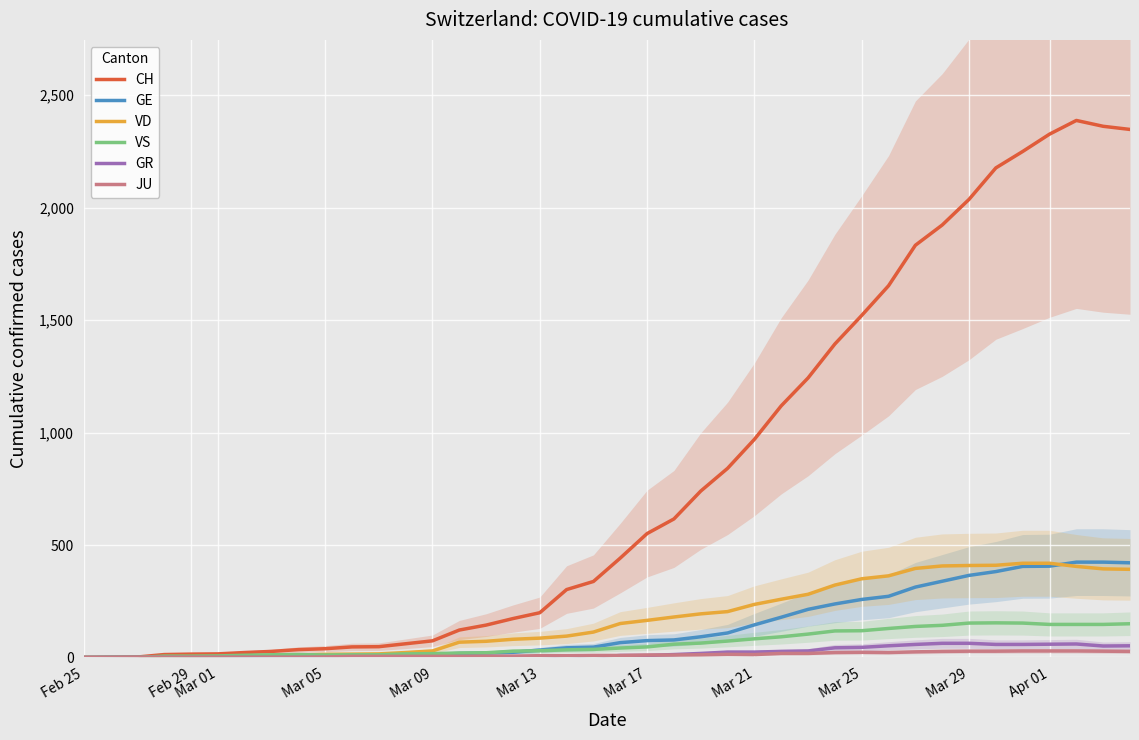

What is the highest value of the CH series?

2388